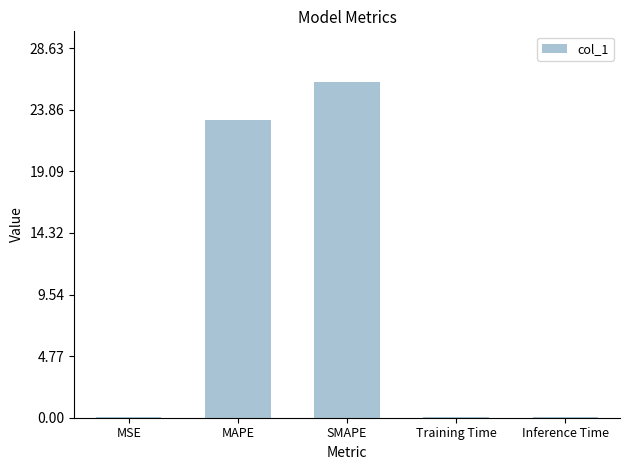

What is the sum of all values?

49.3